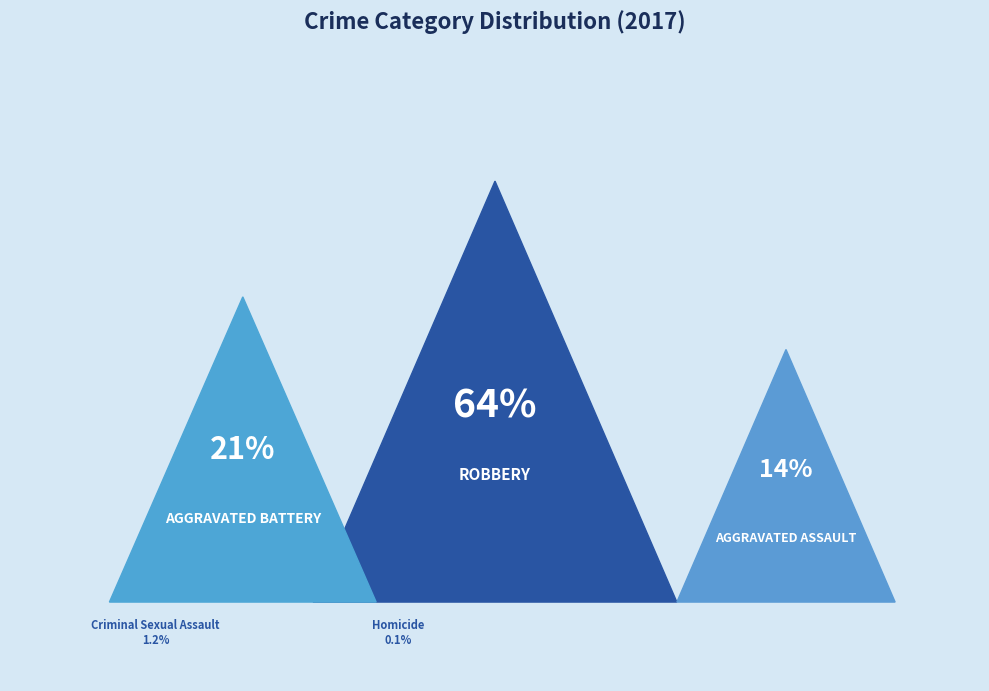

Which slice is the smallest?

Homicide